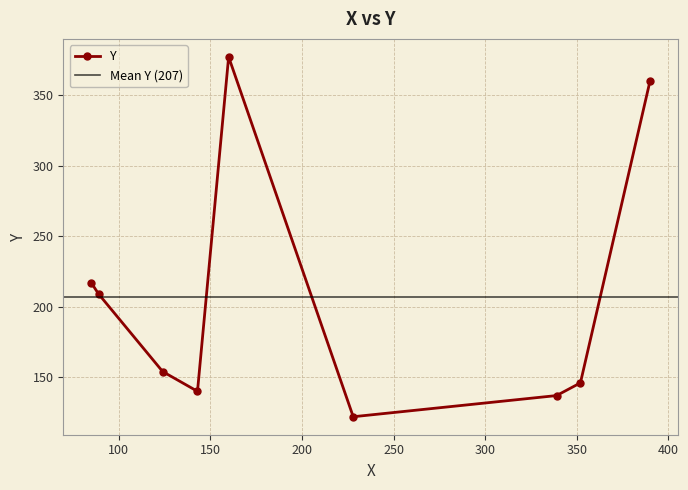

How many categories are shown in the chart?

9